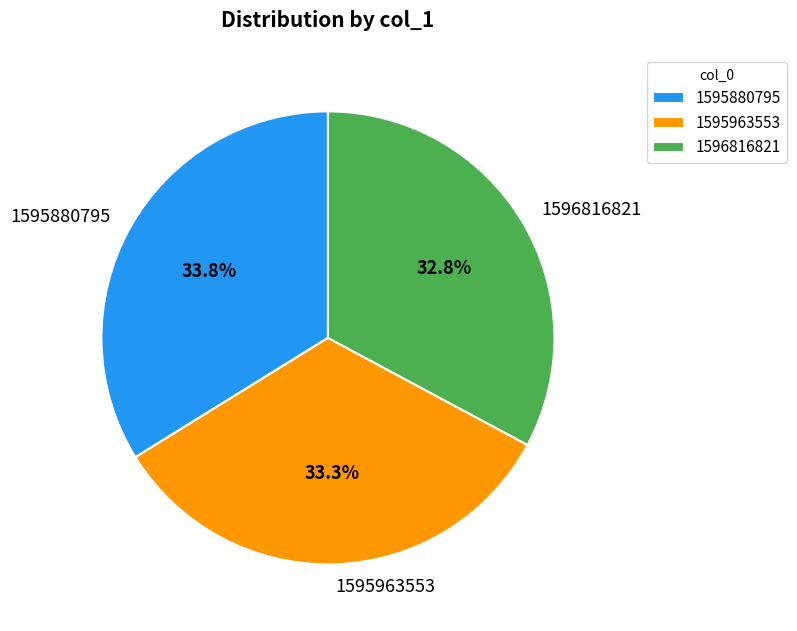

Is 1595963553 the majority of the pie?

No